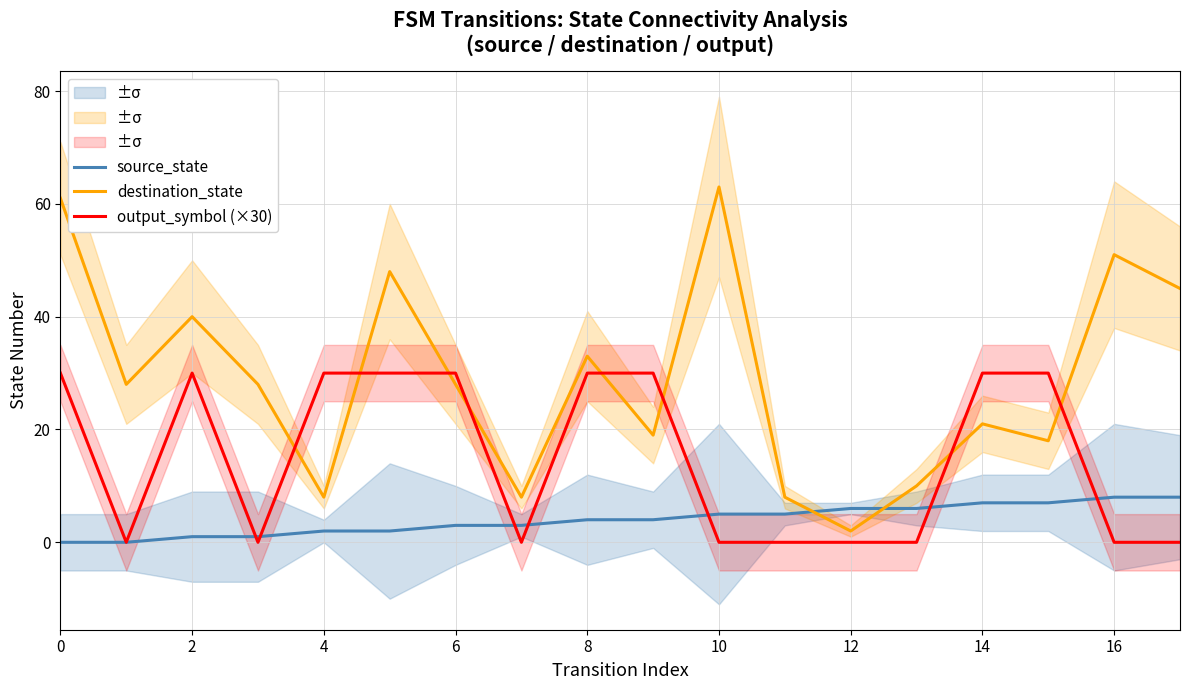

How many times do output_symbol (×30) and source_state cross each other?

7